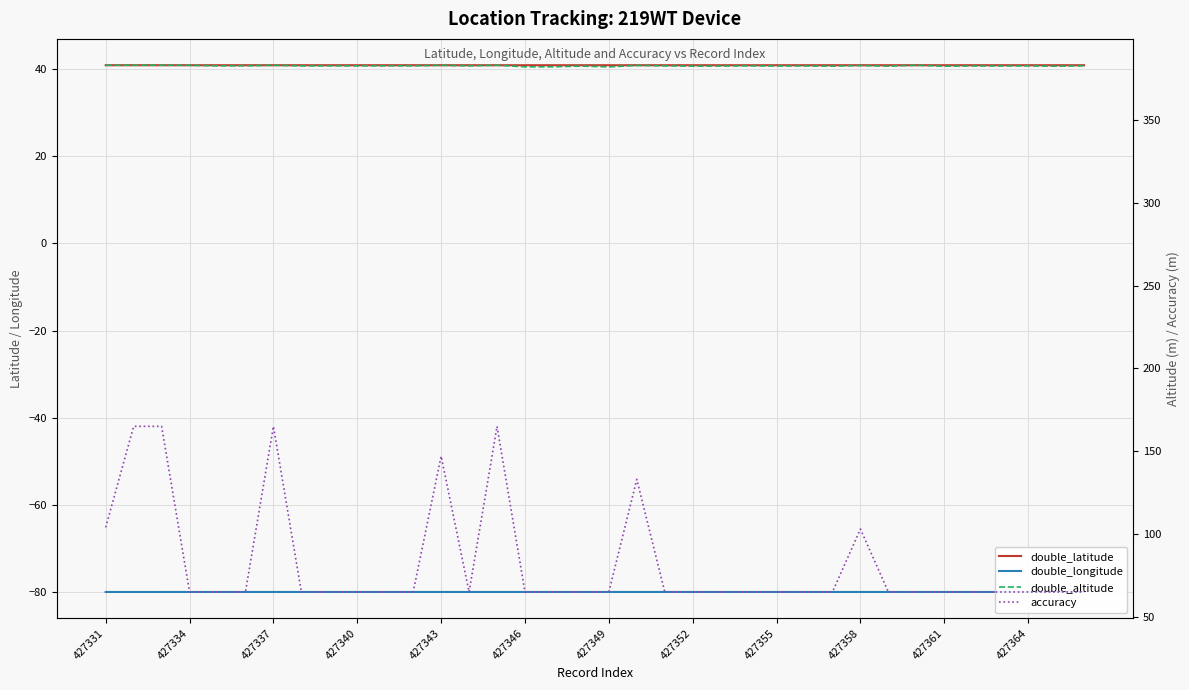

What is the sum of the double_altitude values at 35 and 15?

764.7